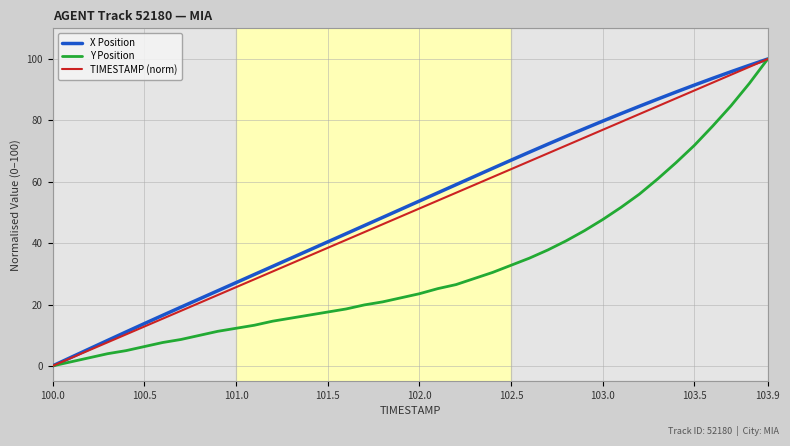

True or false: Y Position has more than 0 points higher than both neighbors.

False